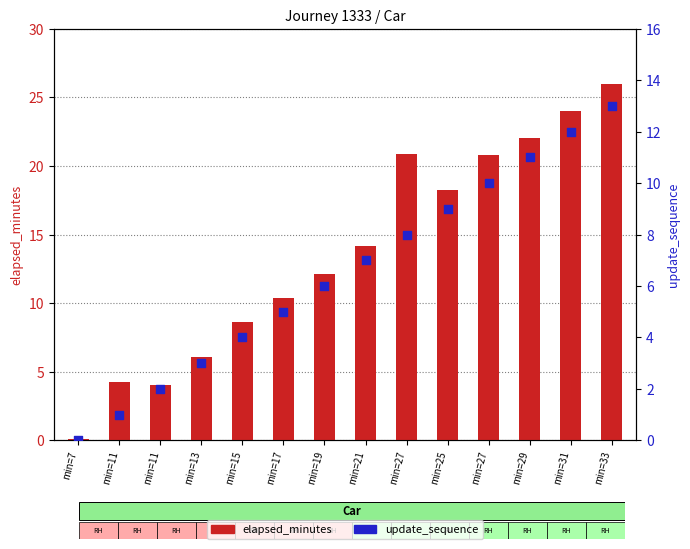

Which series has the largest Y range (max minus min)?

elapsed_minutes